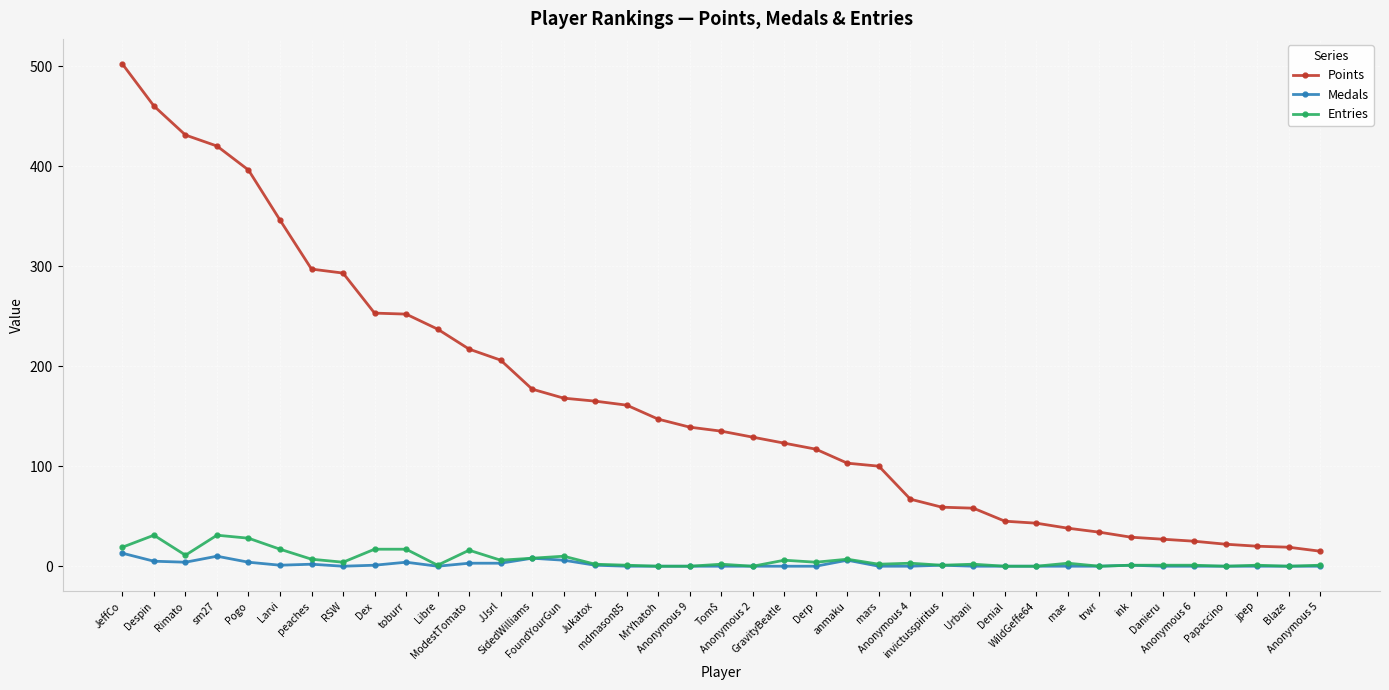

What is the maximum value for Medals?

13